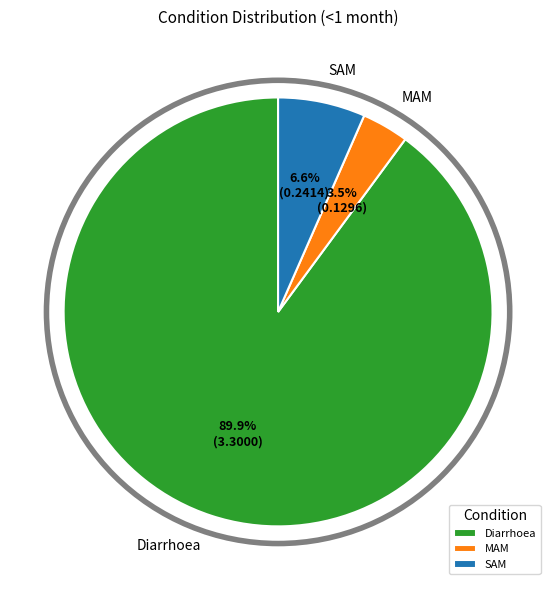

How many segments does this pie chart have?

3